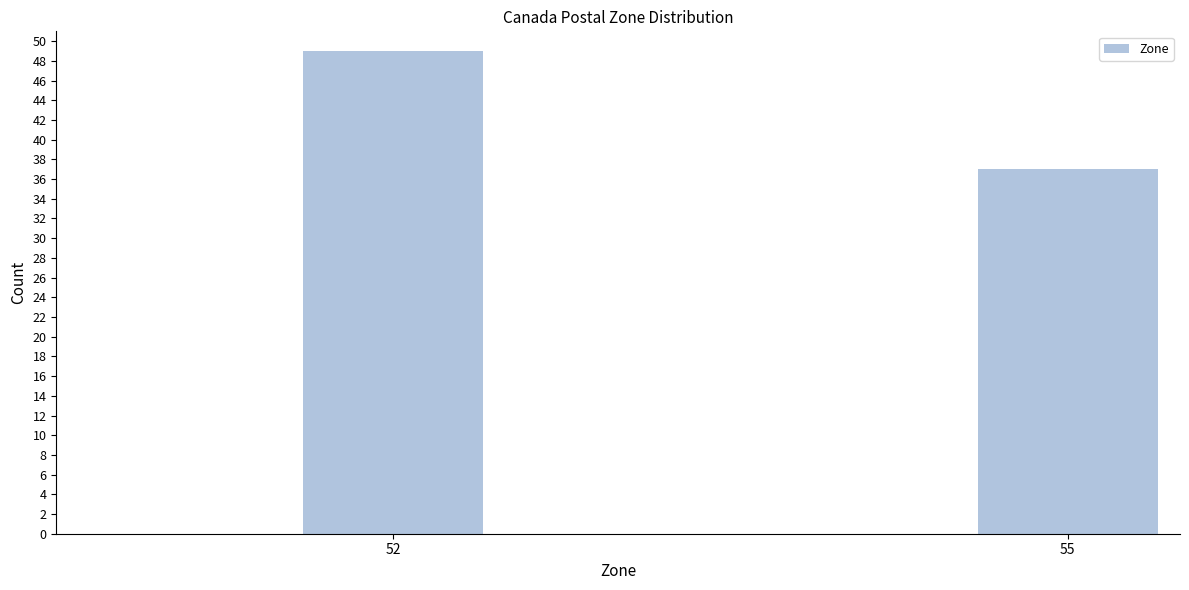

Reading left to right, what are all the values shown in this chart?

52=49	55=37